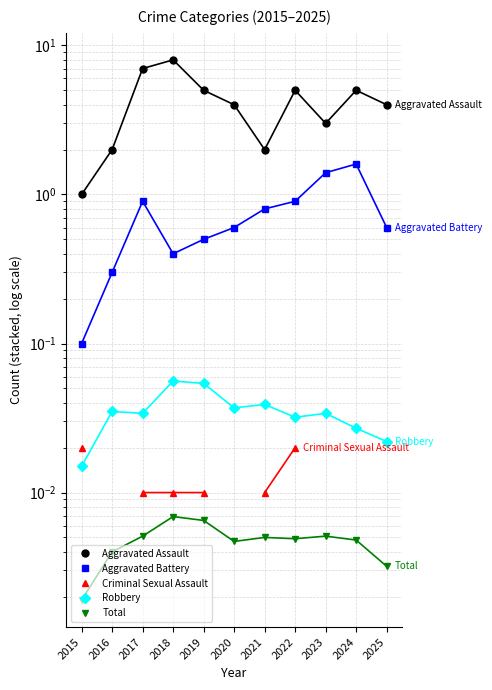

Which series has the largest range (max minus min)?

Aggravated Assault